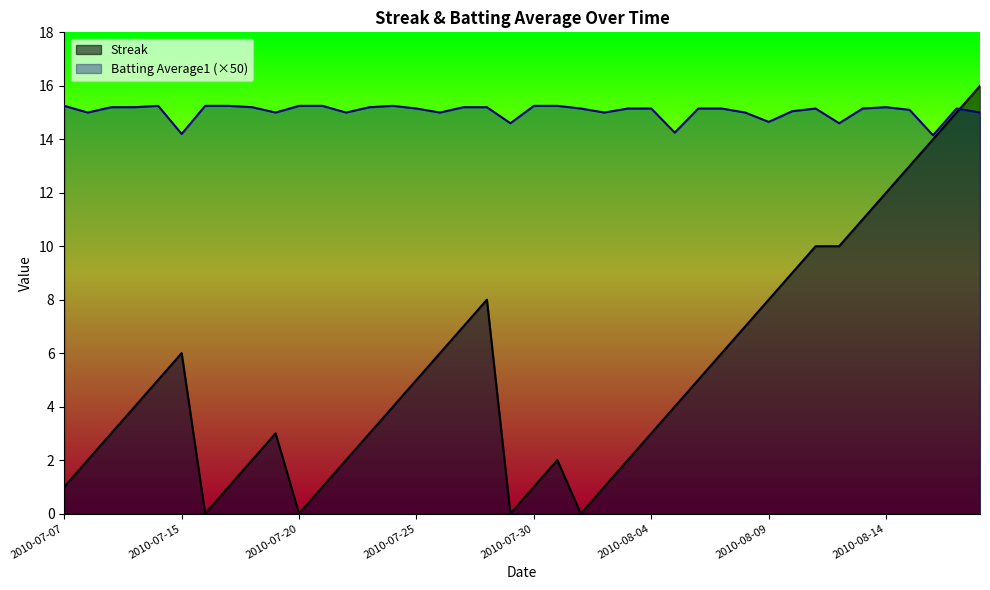

At which label is Batting Average1 closest to 14?

37